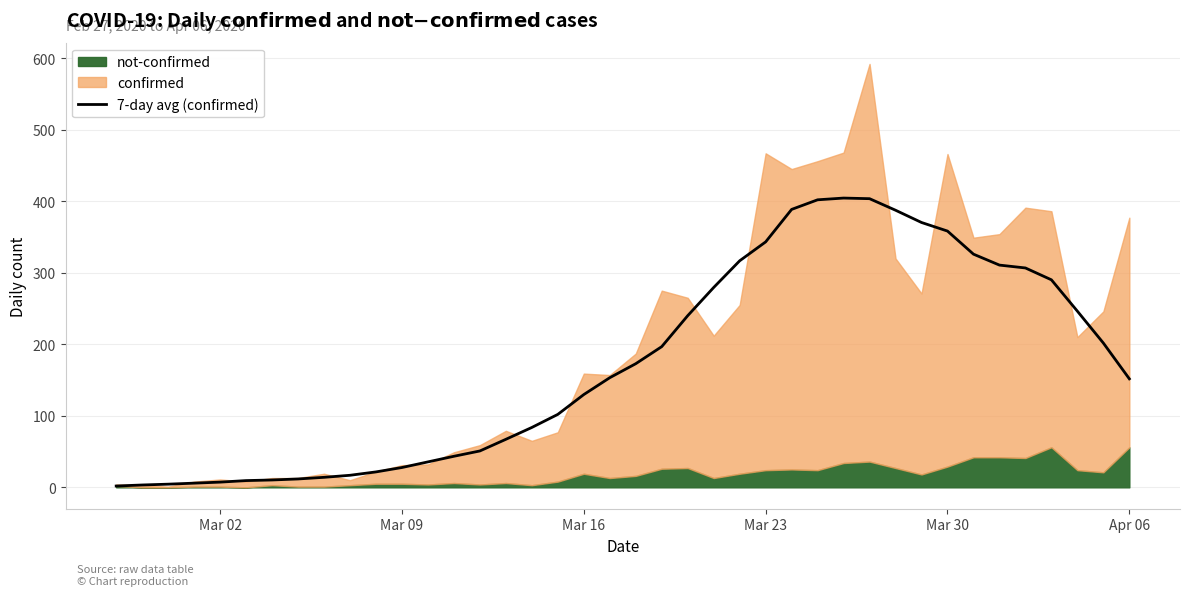

The value of 7-day avg (confirmed) at Mar 30 is 358.3. True or false?

True